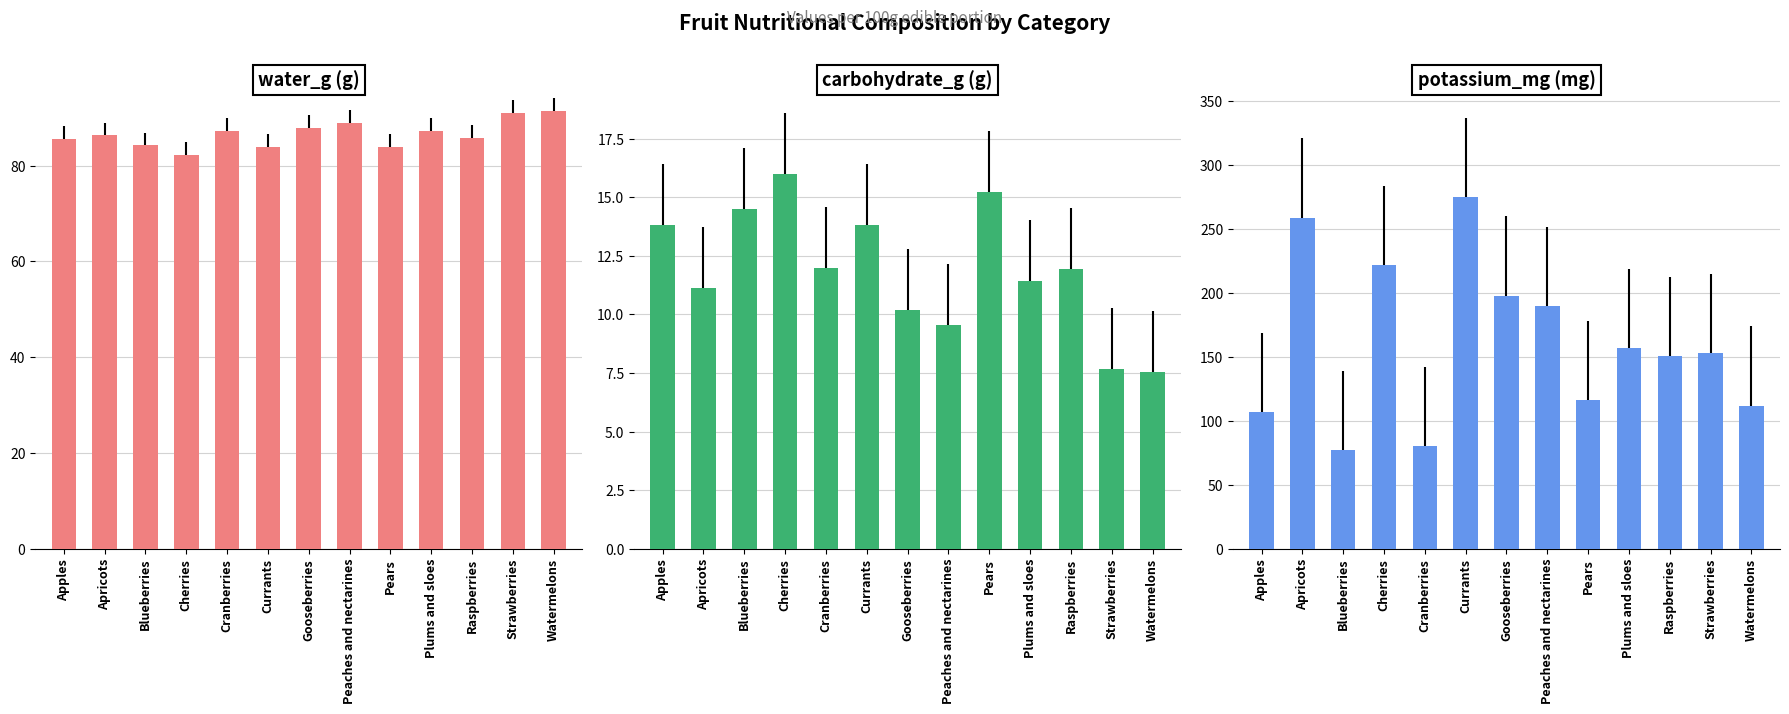

Rank the series by their average value, from highest to lowest.

potassium_mg, water_g, carbohydrate_g